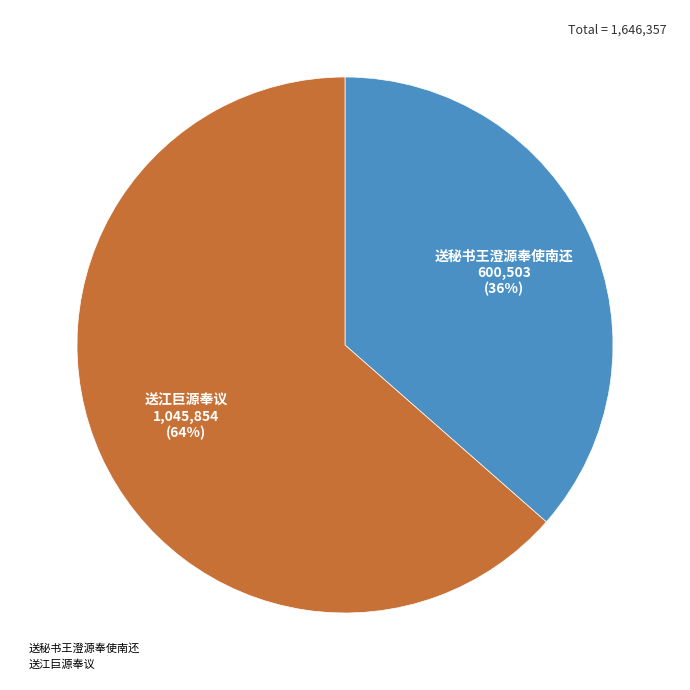

Rank the categories by value from lowest to highest.

送秘书王澄源奉使南还, 送江巨源奉议